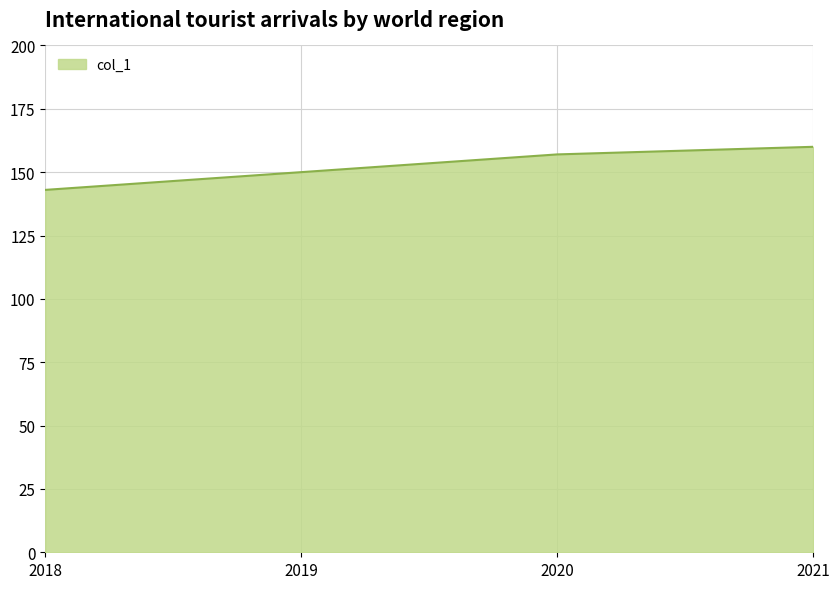

What is the change in value from 2019 to 2020?

+7